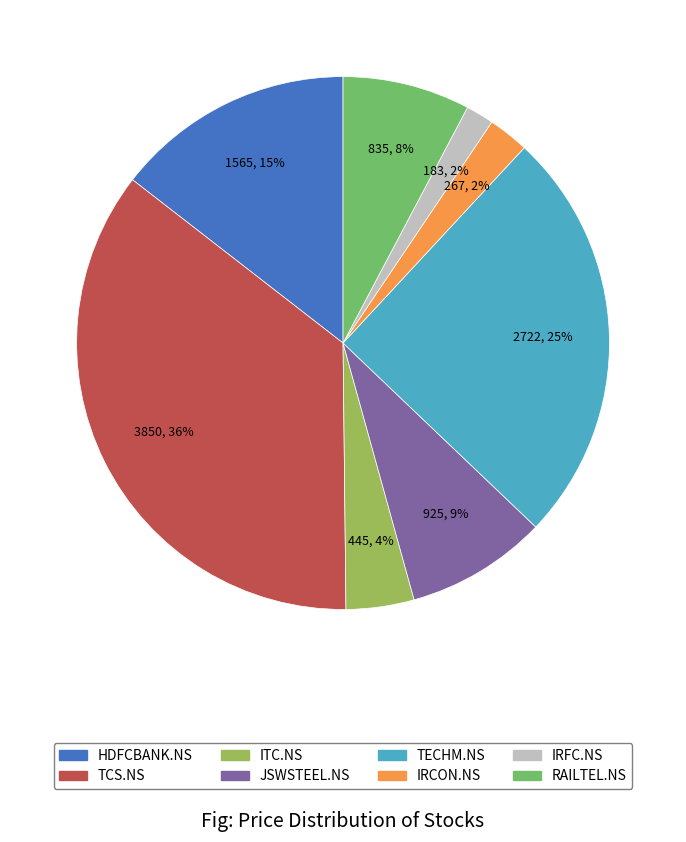

How many segments does this pie chart have?

8